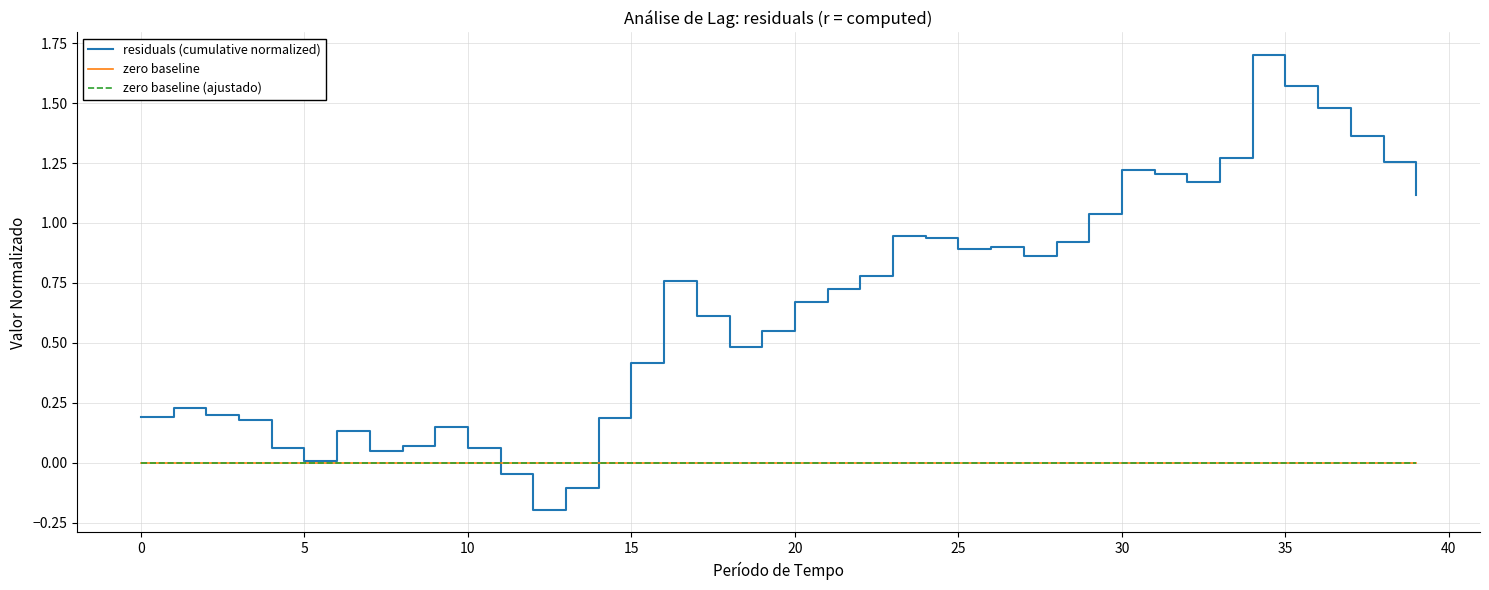

Does the chart display data point markers on the line(s)?

No